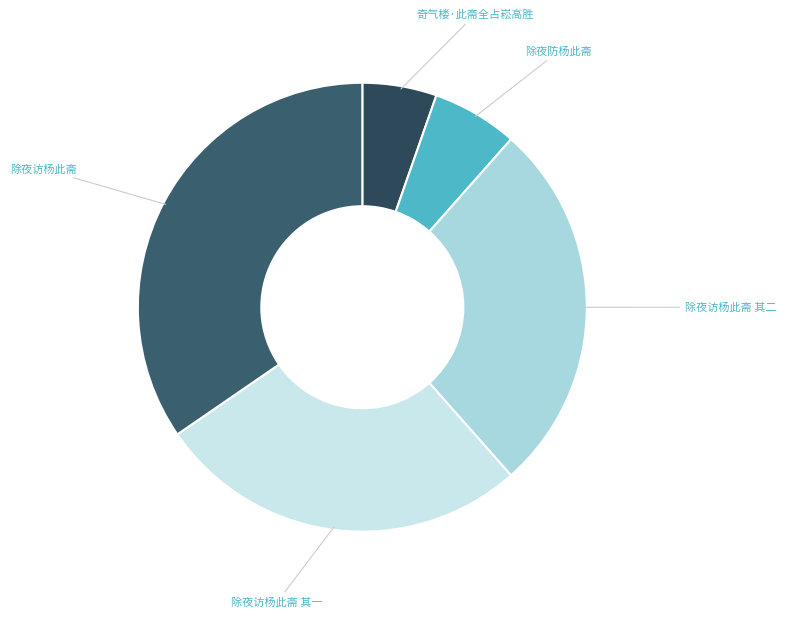

What is the ratio of the value at 除夜访杨此斋 其二 to the value at 除夜访杨此斋 其一?

1.0